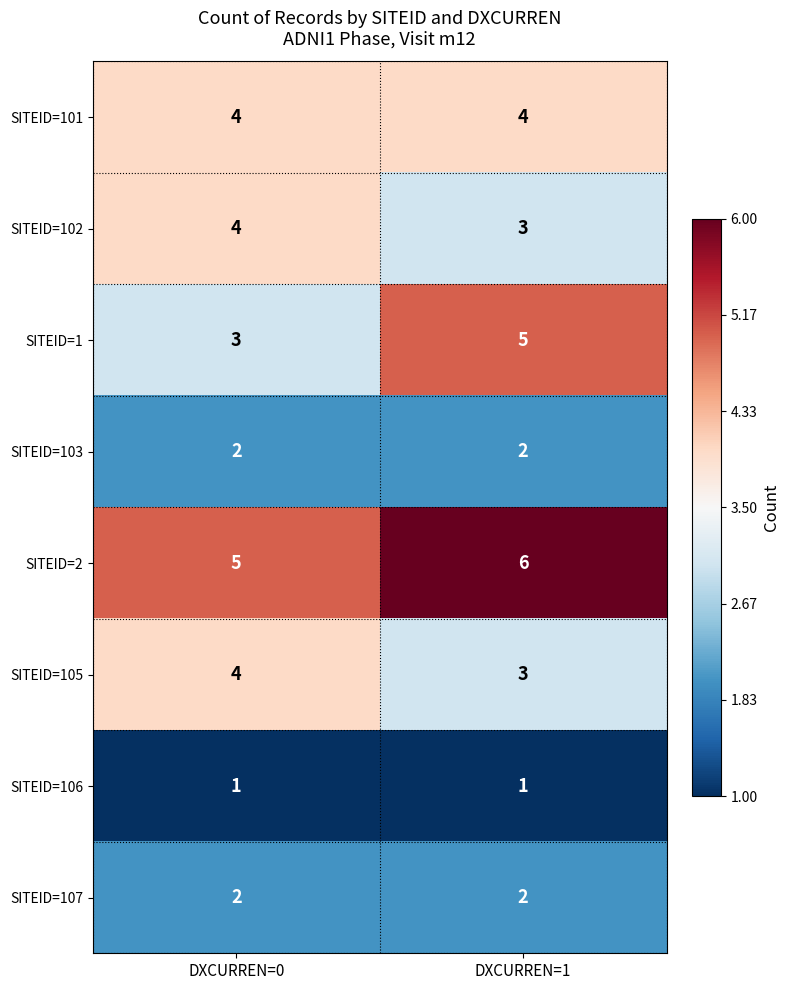

Is it true that SITEID=2 equals 10 at DXCURREN=1?

False